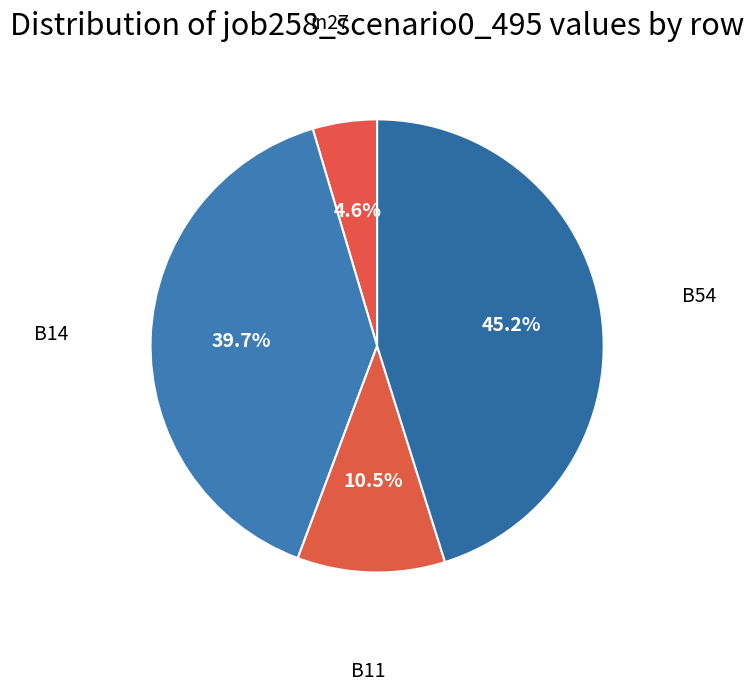

The B14 slice represents 40% of the pie. True or false?

True